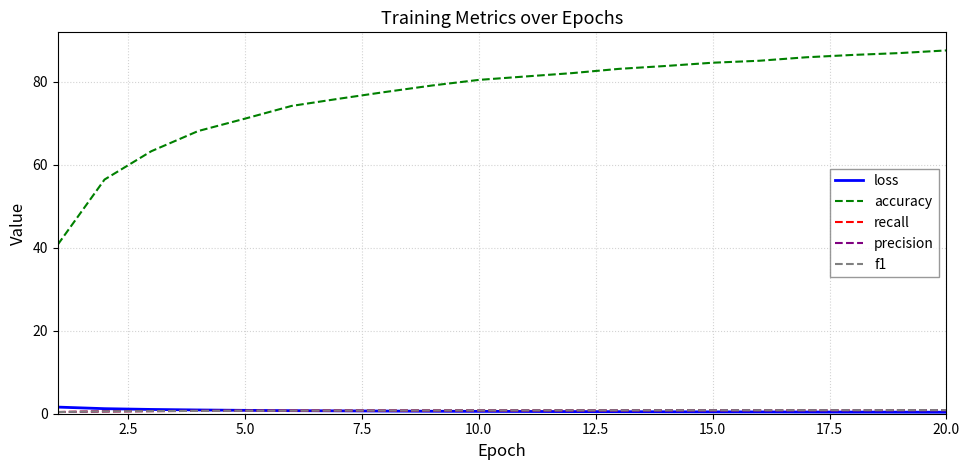

What is the maximum value shown in the chart?

87.5